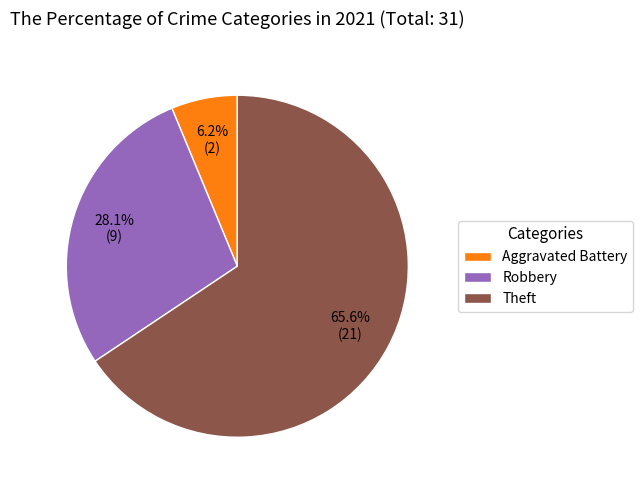

Is Robbery the majority of the pie?

No